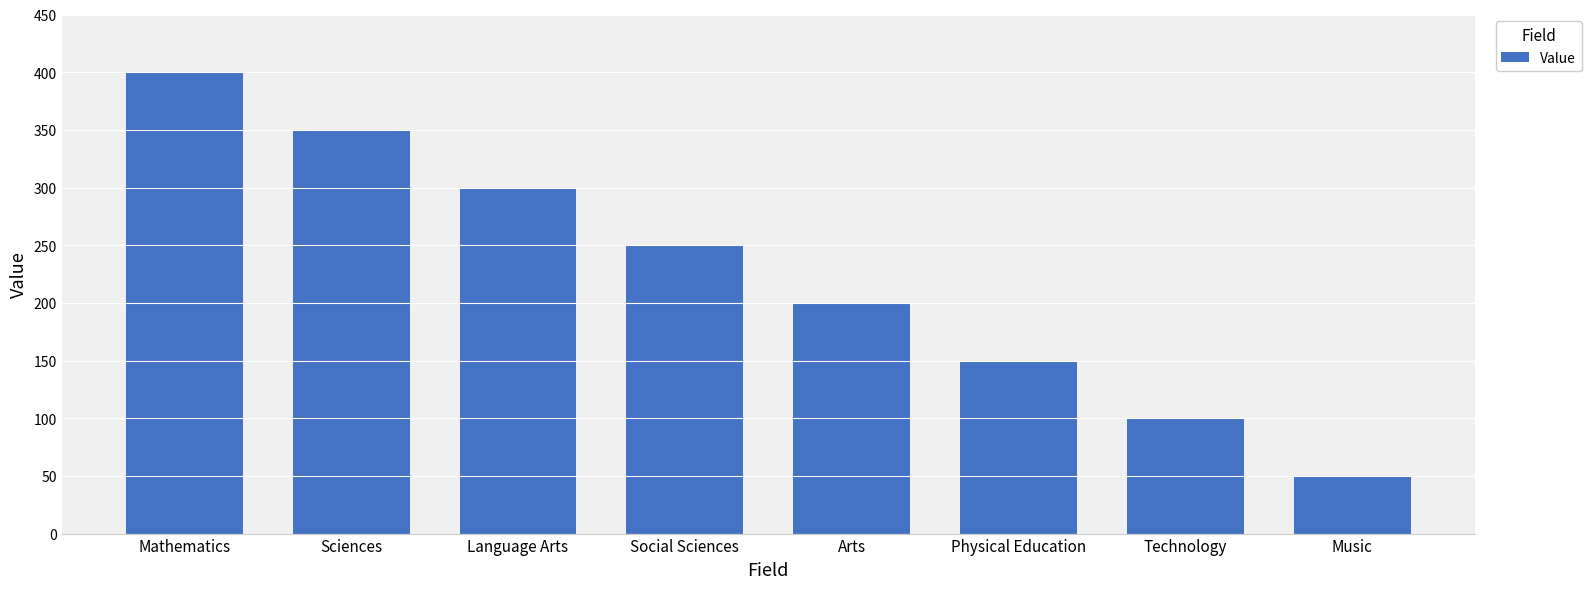

Does the chart contain any negative values?

No